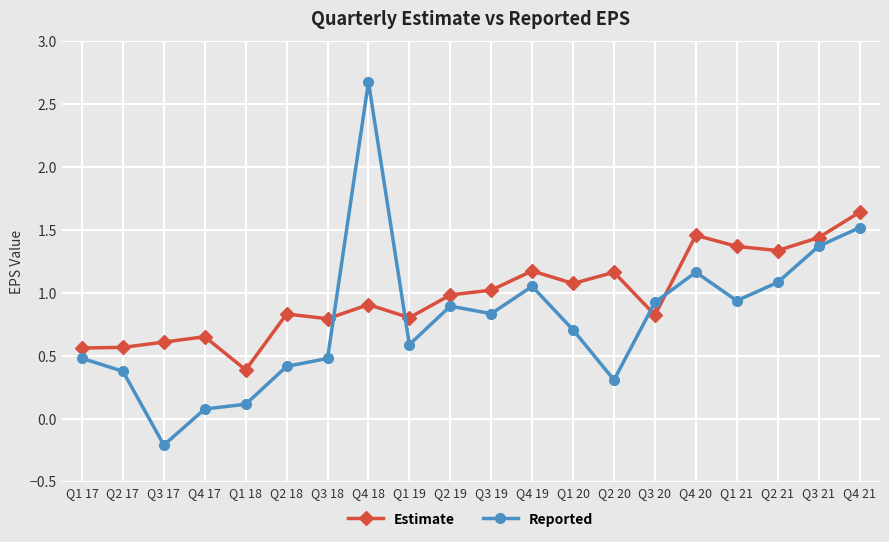

What is the sum of all Reported values?

15.8